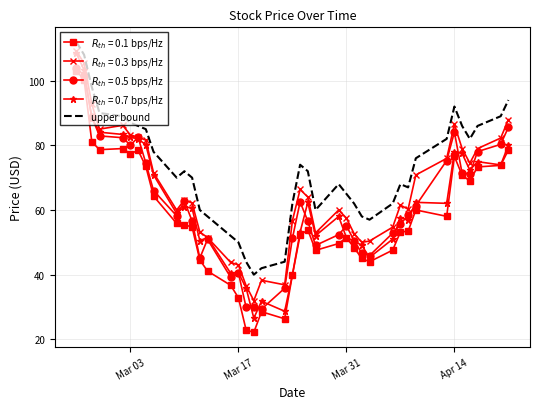

What is the minimum value shown in the chart?

22.2